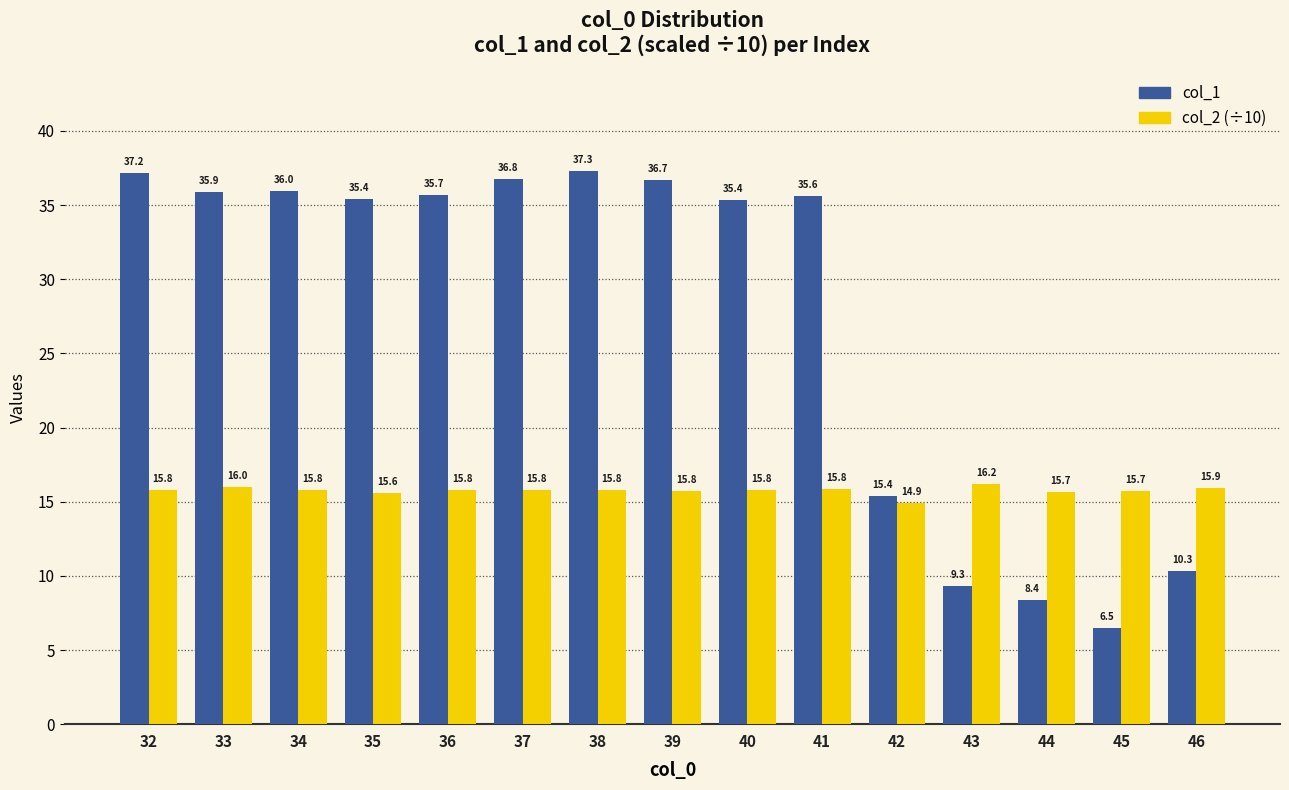

Between 45 and 46, which series saw the biggest shift?

col_1